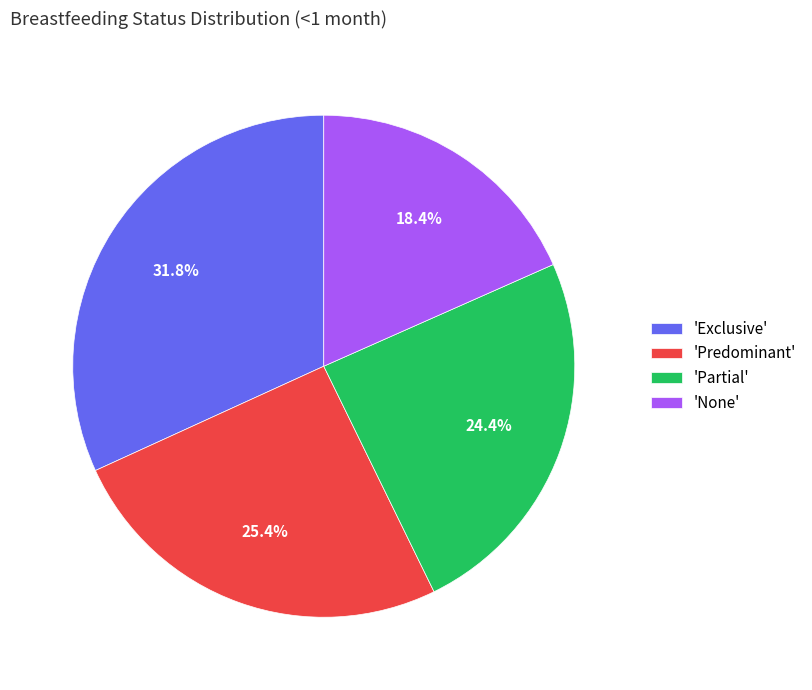

Between 'Predominant' and 'Partial', which is larger?

'Predominant'